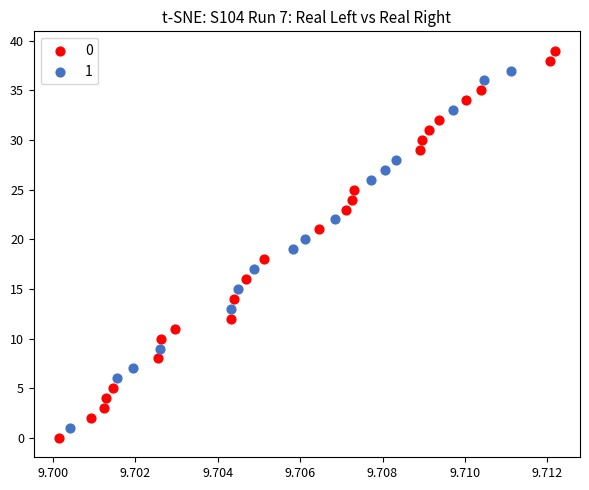

What are all the series names shown in the legend?

0, 1